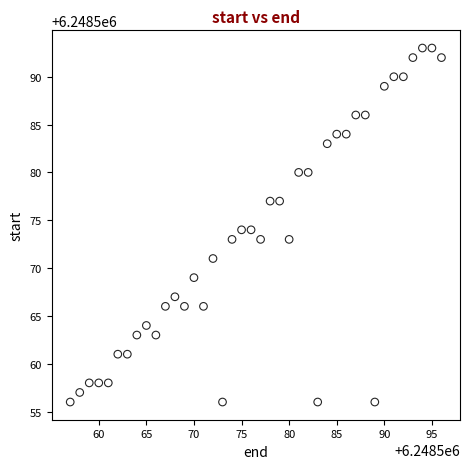

What is the range of X values (max minus min)?

39